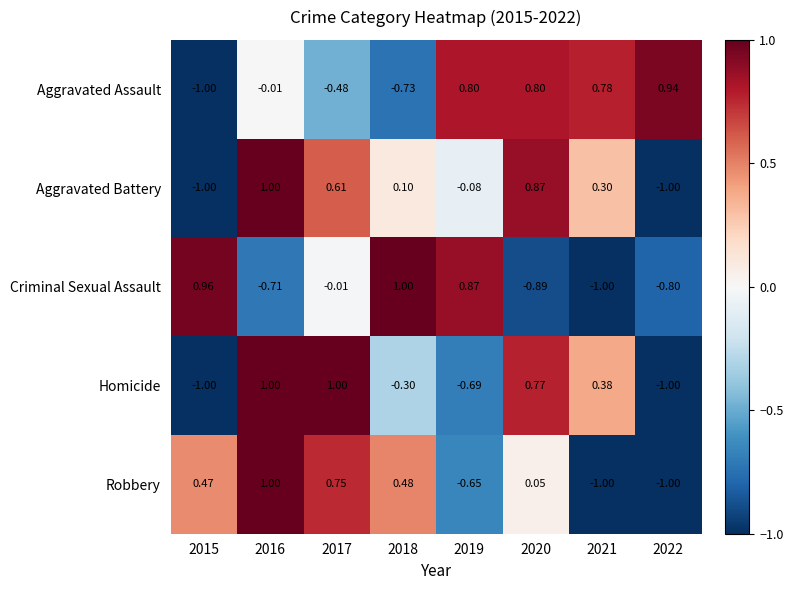

What is the total value across all series at 2016?

2.3